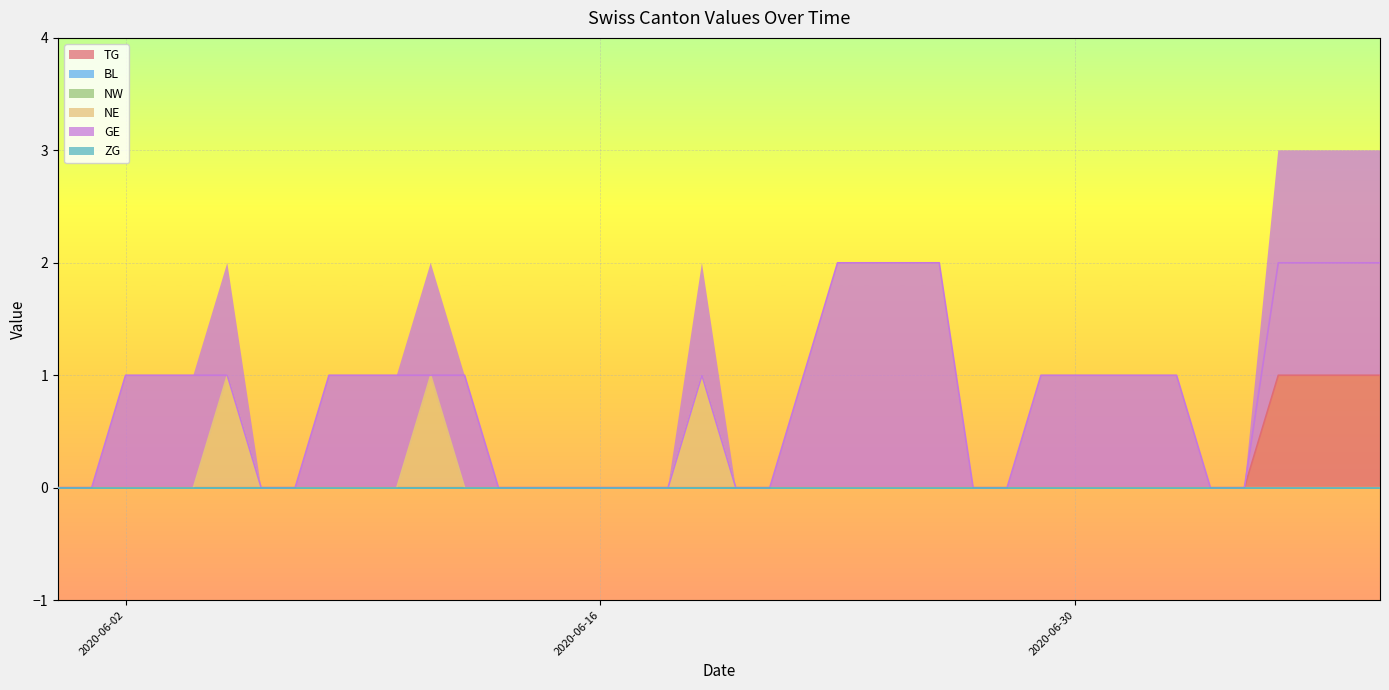

Reading left to right, what are all the values shown in this chart?

TG: 2020-05-31=0	2020-06-01=0	2020-06-02=0	2020-06-03=0	2020-06-04=0	2020-06-05=0	2020-06-06=0	2020-06-07=0	2020-06-08=0	2020-06-09=0	2020-06-10=0	2020-06-11=0	2020-06-12=0	2020-06-13=0	2020-06-14=0	2020-06-15=0	2020-06-16=0	2020-06-17=0	2020-06-18=0	2020-06-19=0	2020-06-20=0	2020-06-21=0	2020-06-22=0	2020-06-23=0	2020-06-24=0	2020-06-25=0	2020-06-26=0	2020-06-27=0	2020-06-28=0	2020-06-29=0	2020-06-30=0	2020-07-01=0	2020-07-02=0	2020-07-03=0	2020-07-04=0	2020-07-05=0	2020-07-06=1	2020-07-07=1	2020-07-08=1	2020-07-09=1
BL: 2020-05-31=0	2020-06-01=0	2020-06-02=0	2020-06-03=0	2020-06-04=0	2020-06-05=0	2020-06-06=0	2020-06-07=0	2020-06-08=0	2020-06-09=0	2020-06-10=0	2020-06-11=0	2020-06-12=0	2020-06-13=0	2020-06-14=0	2020-06-15=0	2020-06-16=0	2020-06-17=0	2020-06-18=0	2020-06-19=0	2020-06-20=0	2020-06-21=0	2020-06-22=0	2020-06-23=0	2020-06-24=0	2020-06-25=0	2020-06-26=0	2020-06-27=0	2020-06-28=0	2020-06-29=0	2020-06-30=0	2020-07-01=0	2020-07-02=0	2020-07-03=0	2020-07-04=0	2020-07-05=0	2020-07-06=0	2020-07-07=0	2020-07-08=0	2020-07-09=0
NW: 2020-05-31=0	2020-06-01=0	2020-06-02=0	2020-06-03=0	2020-06-04=0	2020-06-05=0	2020-06-06=0	2020-06-07=0	2020-06-08=0	2020-06-09=0	2020-06-10=0	2020-06-11=0	2020-06-12=0	2020-06-13=0	2020-06-14=0	2020-06-15=0	2020-06-16=0	2020-06-17=0	2020-06-18=0	2020-06-19=0	2020-06-20=0	2020-06-21=0	2020-06-22=0	2020-06-23=0	2020-06-24=0	2020-06-25=0	2020-06-26=0	2020-06-27=0	2020-06-28=0	2020-06-29=0	2020-06-30=0	2020-07-01=0	2020-07-02=0	2020-07-03=0	2020-07-04=0	2020-07-05=0	2020-07-06=0	2020-07-07=0	2020-07-08=0	2020-07-09=0
NE: 2020-05-31=0	2020-06-01=0	2020-06-02=0	2020-06-03=0	2020-06-04=0	2020-06-05=0	2020-06-06=0	2020-06-07=0	2020-06-08=0	2020-06-09=0	2020-06-10=0	2020-06-11=0	2020-06-12=0	2020-06-13=0	2020-06-14=0	2020-06-15=0	2020-06-16=0	2020-06-17=0	2020-06-18=0	2020-06-19=0	2020-06-20=0	2020-06-21=0	2020-06-22=0	2020-06-23=0	2020-06-24=0	2020-06-25=0	2020-06-26=0	2020-06-27=0	2020-06-28=0	2020-06-29=0	2020-06-30=0	2020-07-01=0	2020-07-02=0	2020-07-03=0	2020-07-04=0	2020-07-05=0	2020-07-06=0	2020-07-07=0	2020-07-08=0	2020-07-09=0
GE: 2020-05-31=0	2020-06-01=0	2020-06-02=1	2020-06-03=1	2020-06-04=1	2020-06-05=1	2020-06-06=0	2020-06-07=0	2020-06-08=1	2020-06-09=1	2020-06-10=1	2020-06-11=1	2020-06-12=1	2020-06-13=0	2020-06-14=0	2020-06-15=0	2020-06-16=0	2020-06-17=0	2020-06-18=0	2020-06-19=1	2020-06-20=0	2020-06-21=0	2020-06-22=1	2020-06-23=2	2020-06-24=2	2020-06-25=2	2020-06-26=2	2020-06-27=0	2020-06-28=0	2020-06-29=1	2020-06-30=1	2020-07-01=1	2020-07-02=1	2020-07-03=1	2020-07-04=0	2020-07-05=0	2020-07-06=2	2020-07-07=2	2020-07-08=2	2020-07-09=2
ZG: 2020-05-31=0	2020-06-01=0	2020-06-02=0	2020-06-03=0	2020-06-04=0	2020-06-05=0	2020-06-06=0	2020-06-07=0	2020-06-08=0	2020-06-09=0	2020-06-10=0	2020-06-11=0	2020-06-12=0	2020-06-13=0	2020-06-14=0	2020-06-15=0	2020-06-16=0	2020-06-17=0	2020-06-18=0	2020-06-19=0	2020-06-20=0	2020-06-21=0	2020-06-22=0	2020-06-23=0	2020-06-24=0	2020-06-25=0	2020-06-26=0	2020-06-27=0	2020-06-28=0	2020-06-29=0	2020-06-30=0	2020-07-01=0	2020-07-02=0	2020-07-03=0	2020-07-04=0	2020-07-05=0	2020-07-06=0	2020-07-07=0	2020-07-08=0	2020-07-09=0